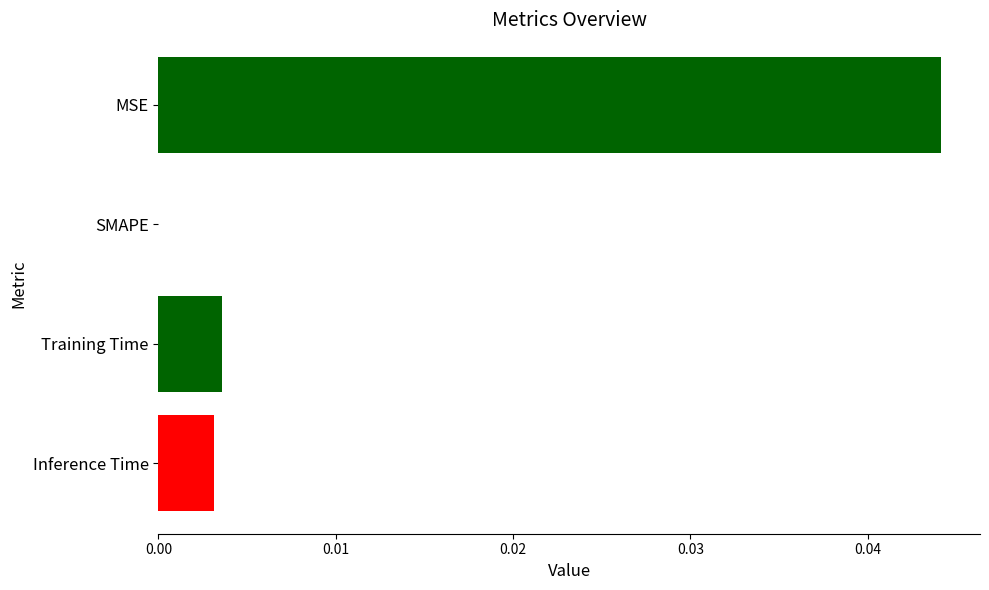

Count the number of data series in this chart.

1